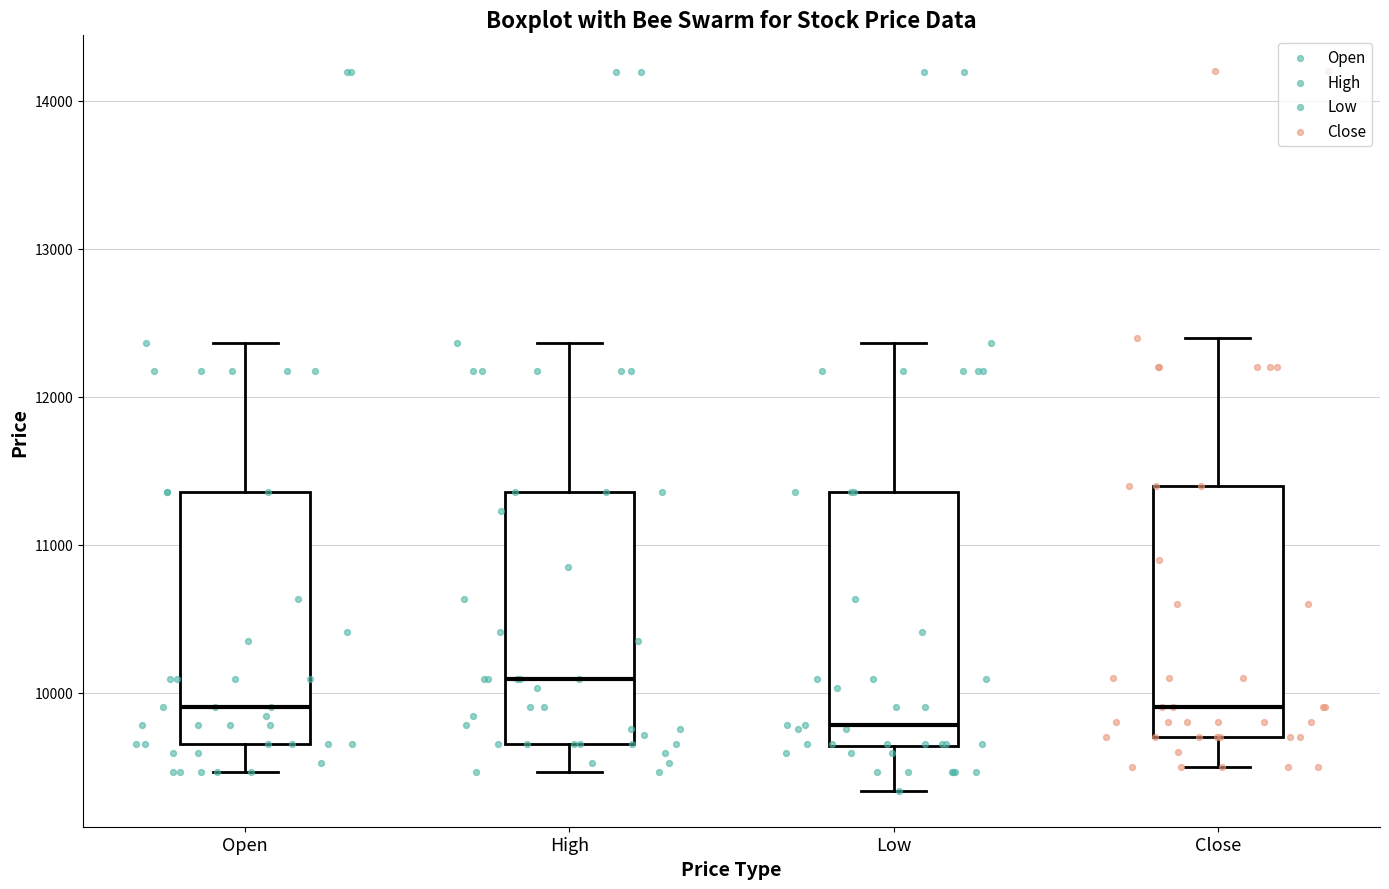

Which box's median line is the highest?

High